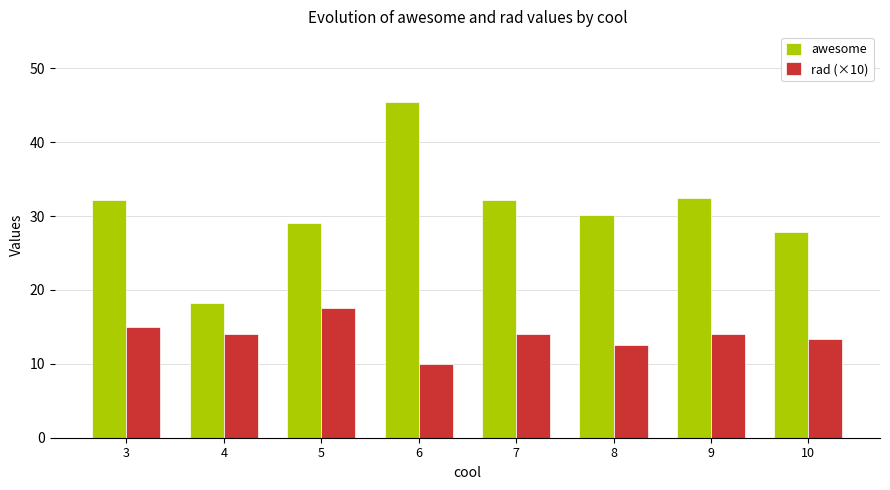

True or false: rad (×10) has a value of 8.8 at 5.

False